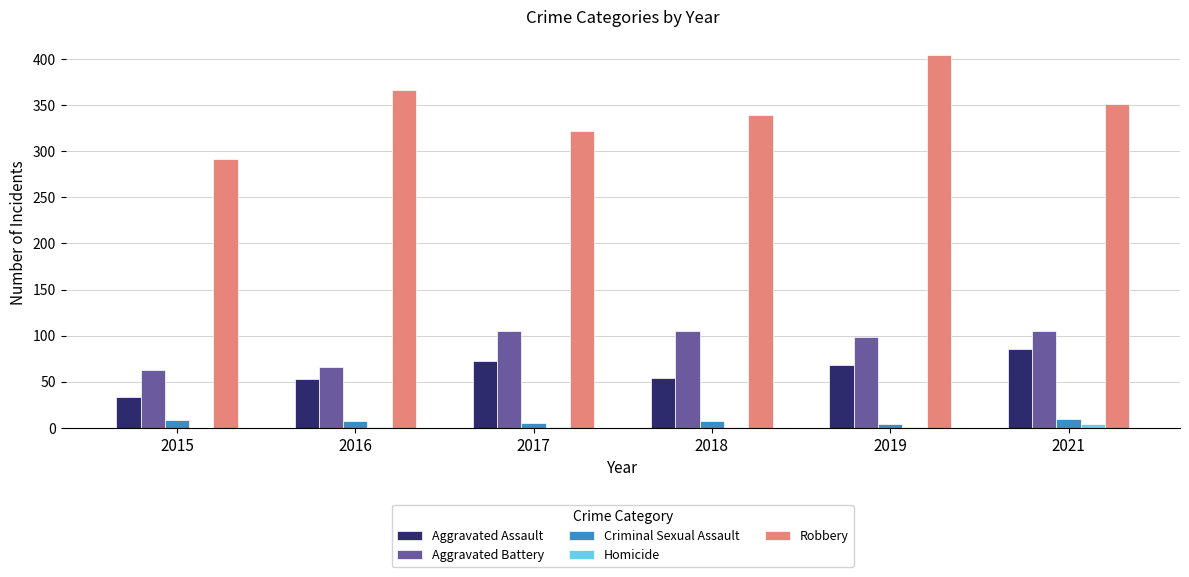

What is the maximum value shown in the chart?

404